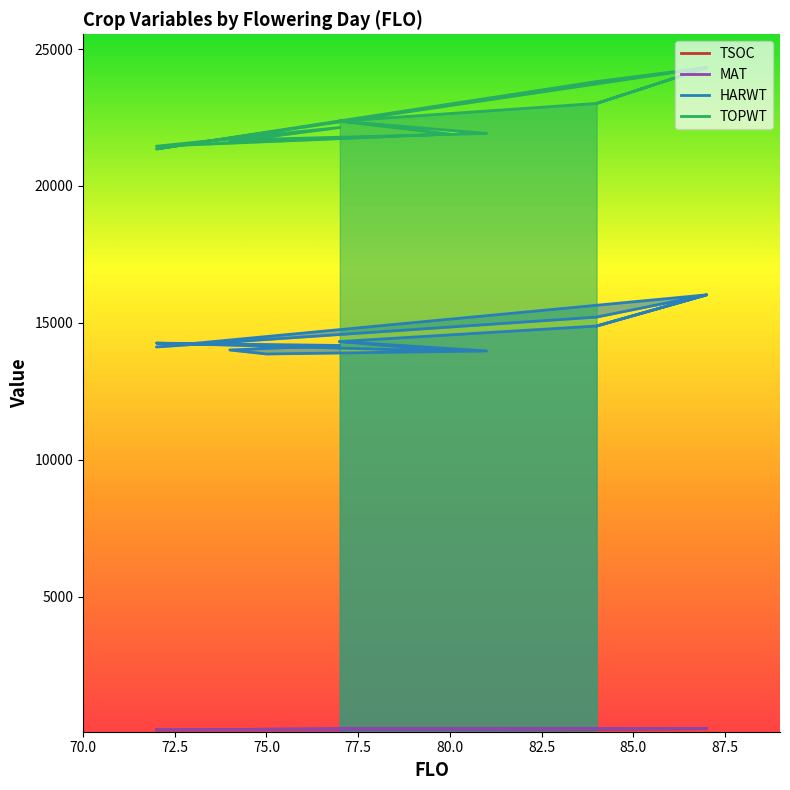

The TSOC series shows 277 at 87.5. True or false?

False